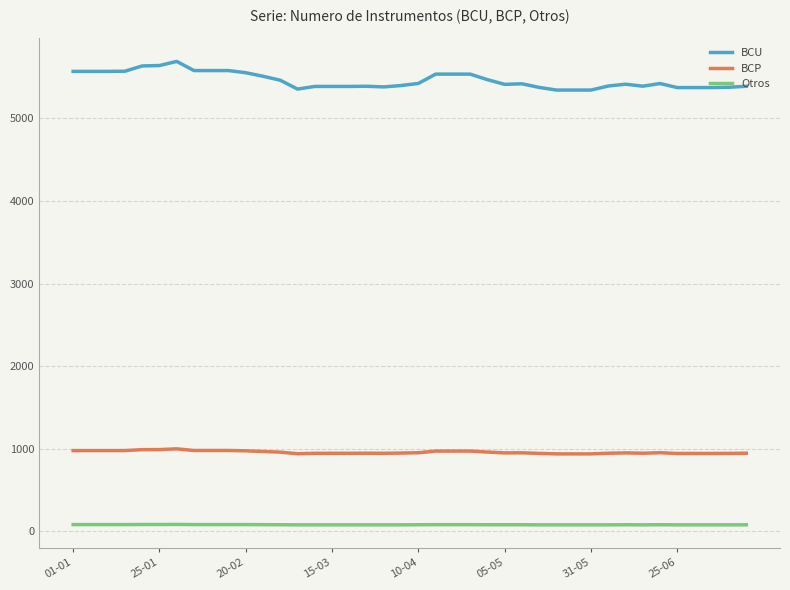

Rank the series by their maximum value, from highest to lowest.

BCU, BCP, Otros